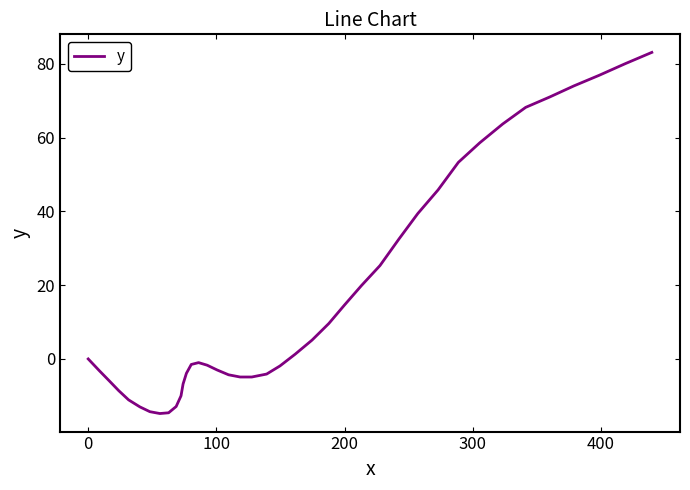

What is the difference between the maximum and minimum values?

97.9